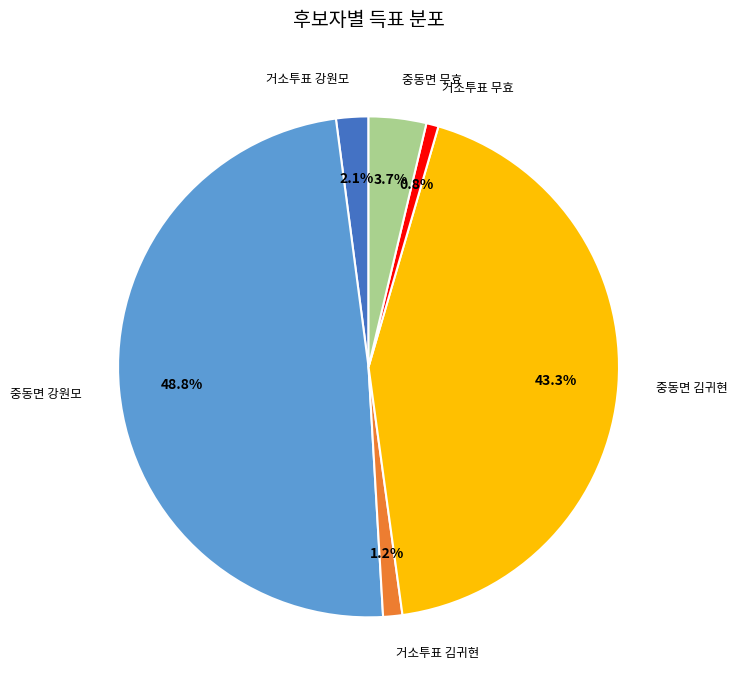

Is there a majority slice in this chart?

No